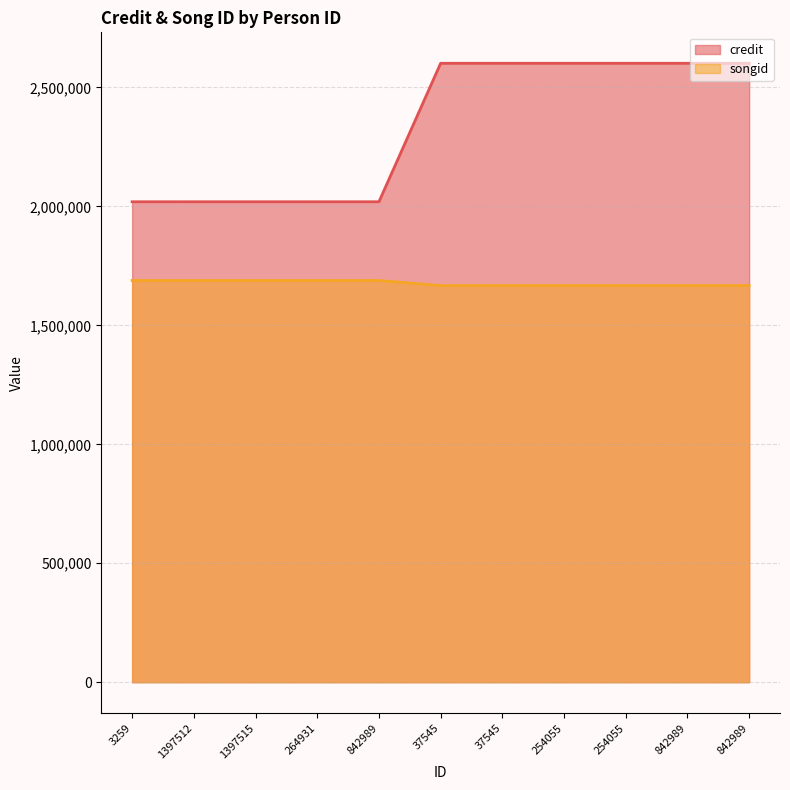

Does the chart display data point markers on the line(s)?

No